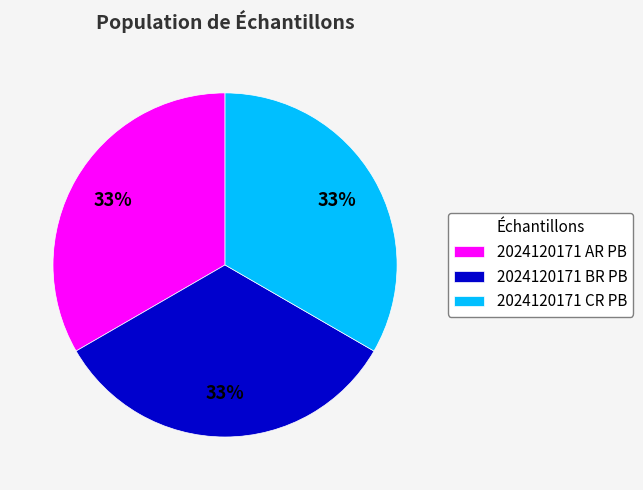

To the nearest percent, what portion does 2024120171 BR PB represent?

33%